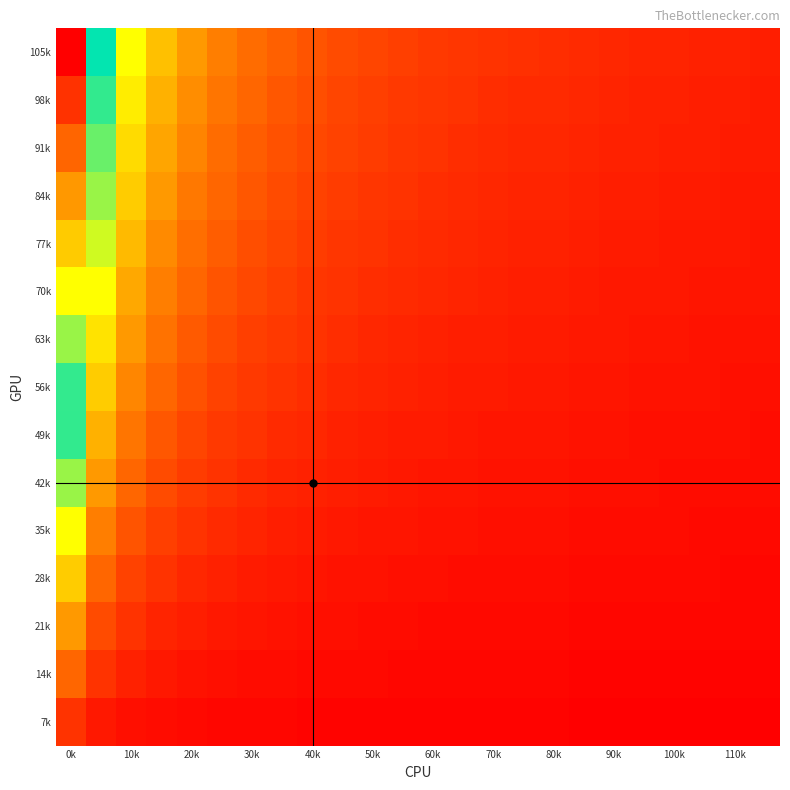

Which category has the highest value across all series?

0k